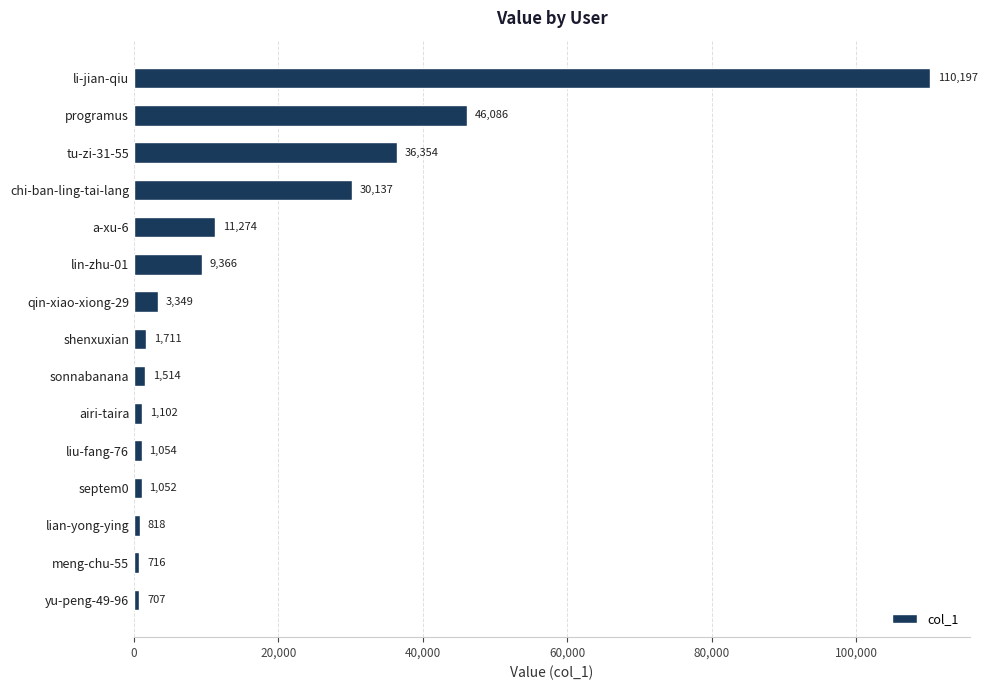

What is the change in value from yu-peng-49-96 to shenxuxian?

+1004